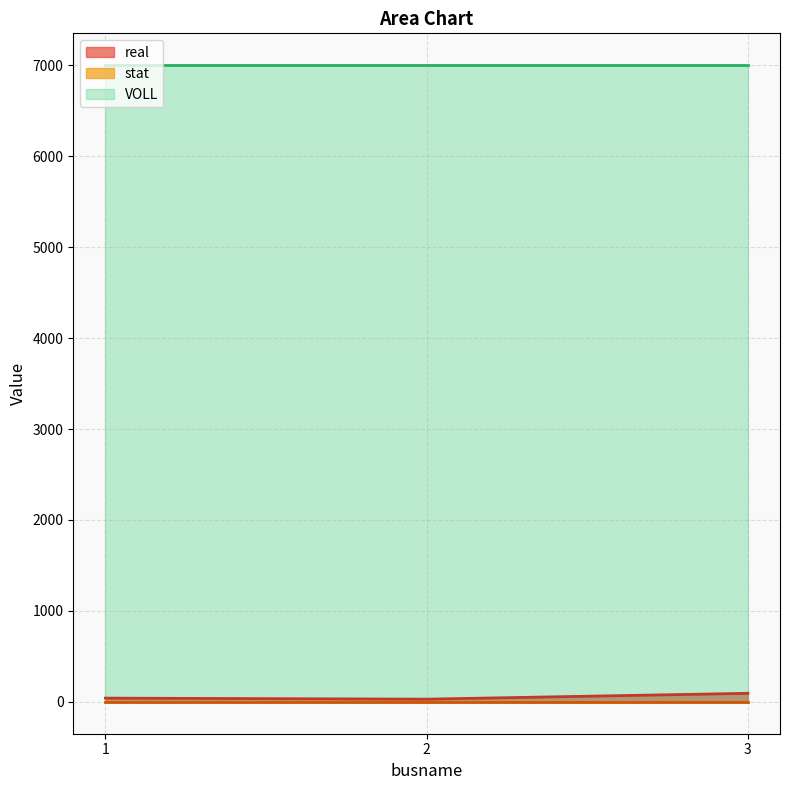

The value of real at 2 is 30.0. True or false?

True